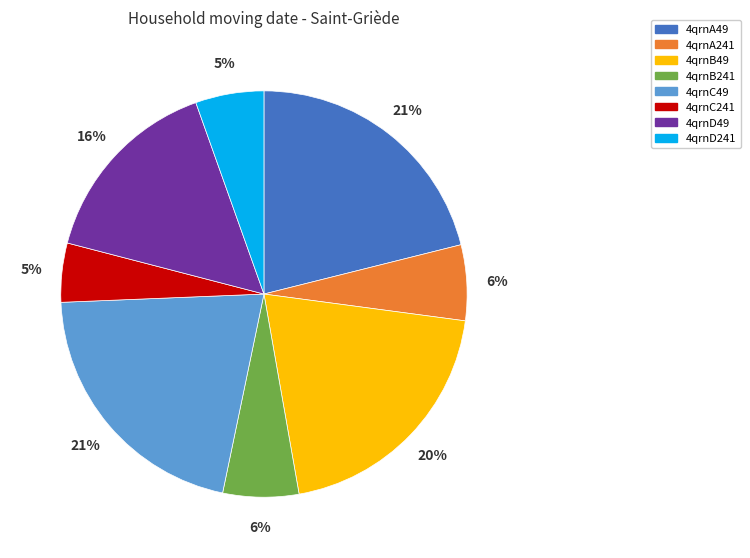

Which has a higher value, 4qrnB49 or 4qrnB241?

4qrnB49